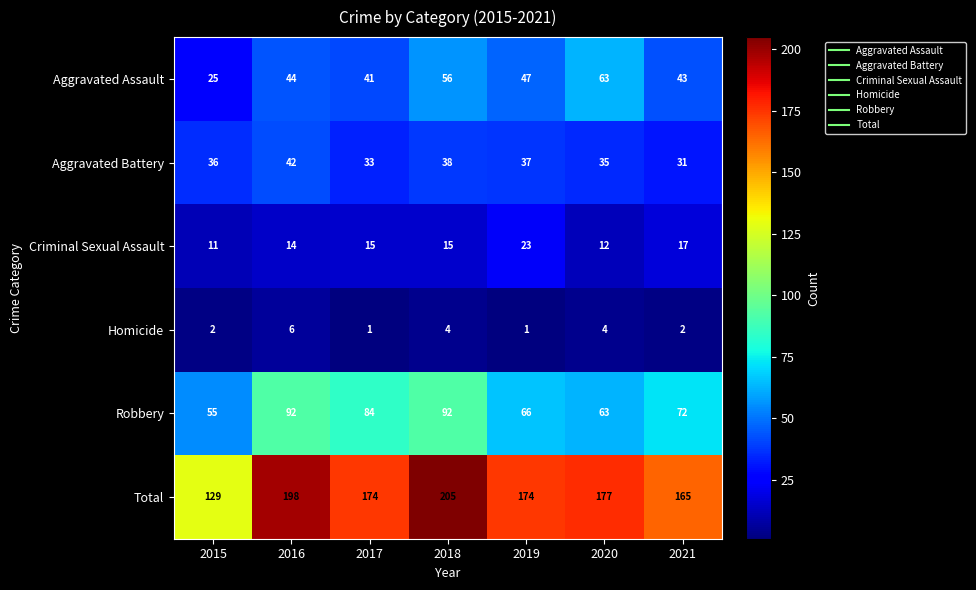

What is the average value of the Criminal Sexual Assault series?

15